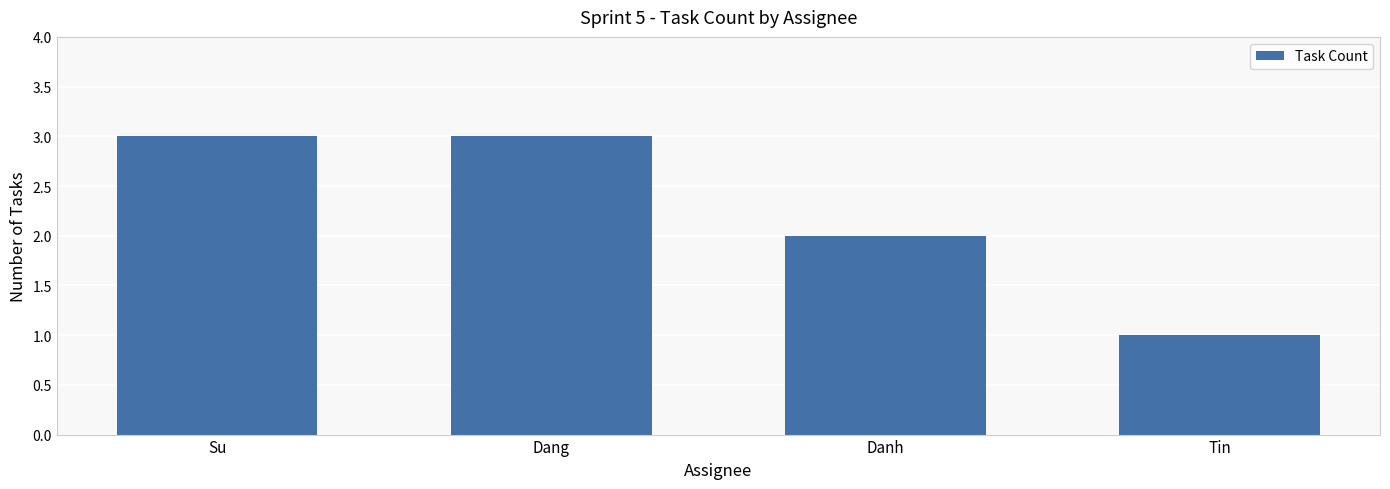

What is the sum of the values at Tin and Su?

4